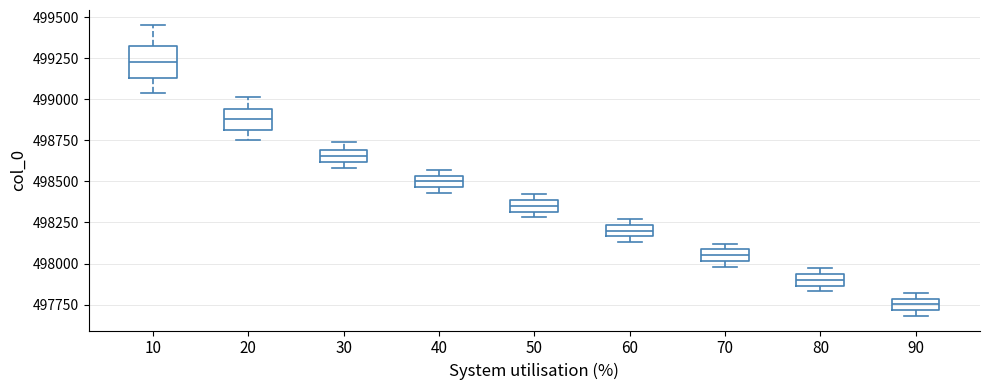

Which box's median line is the lowest?

90